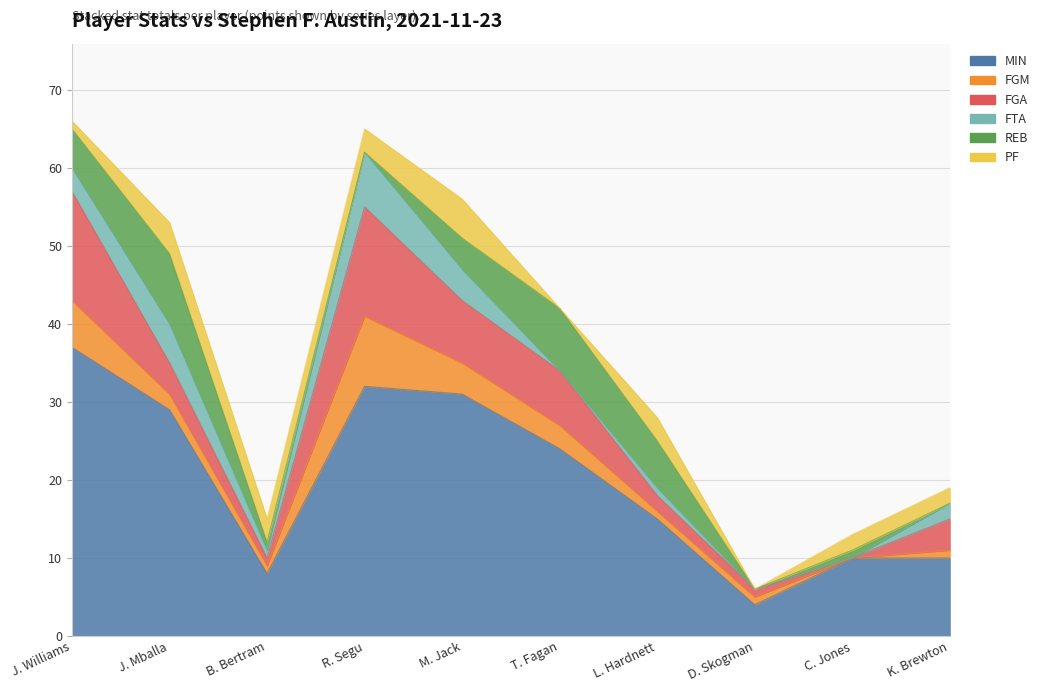

What is the total value across all series at R. Segu?

65